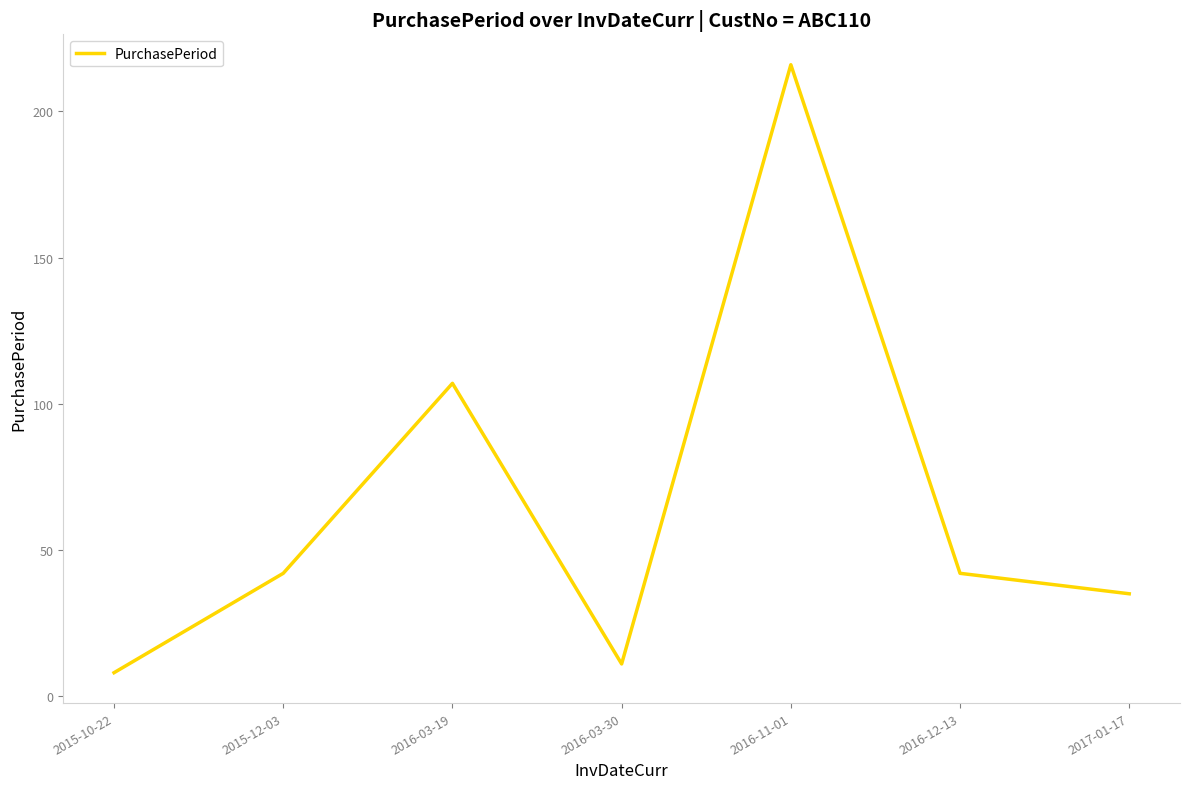

How many interior local peaks (higher than both neighbors) does the data have?

2